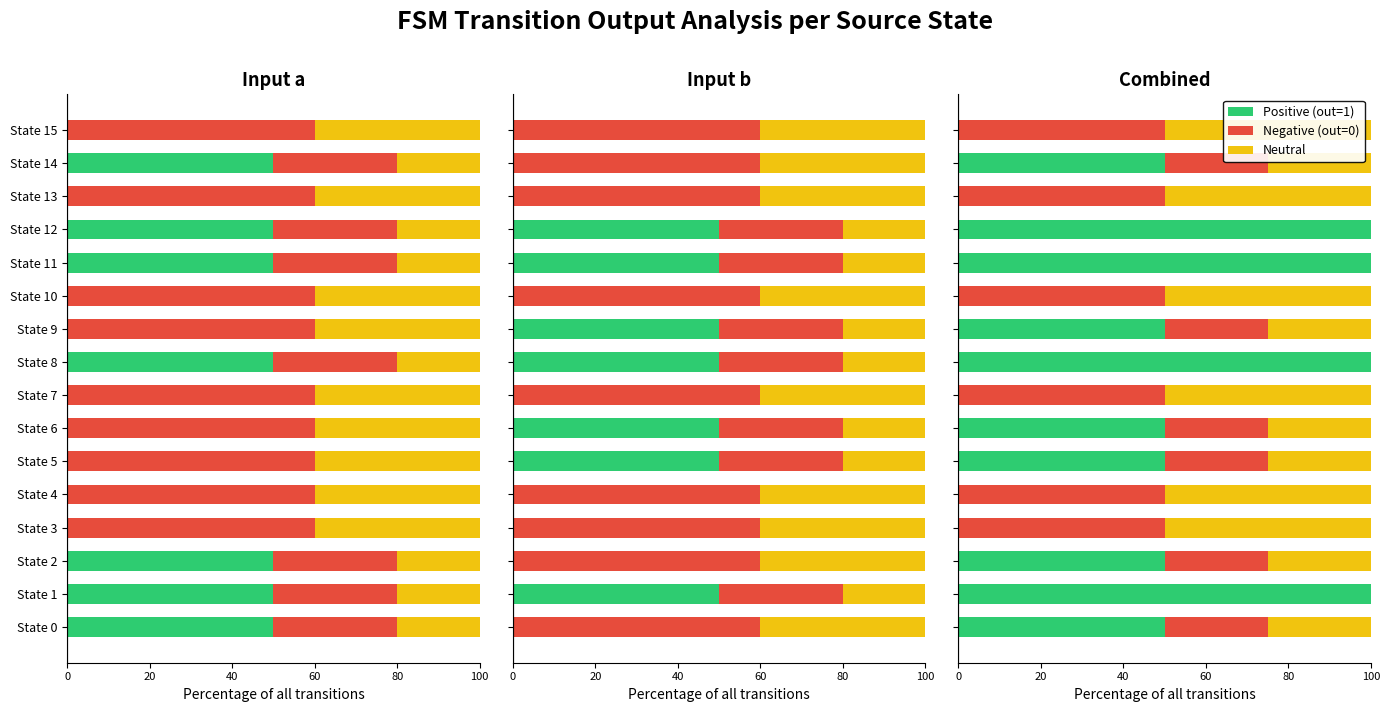

What is the sum of all Neutral values?

450